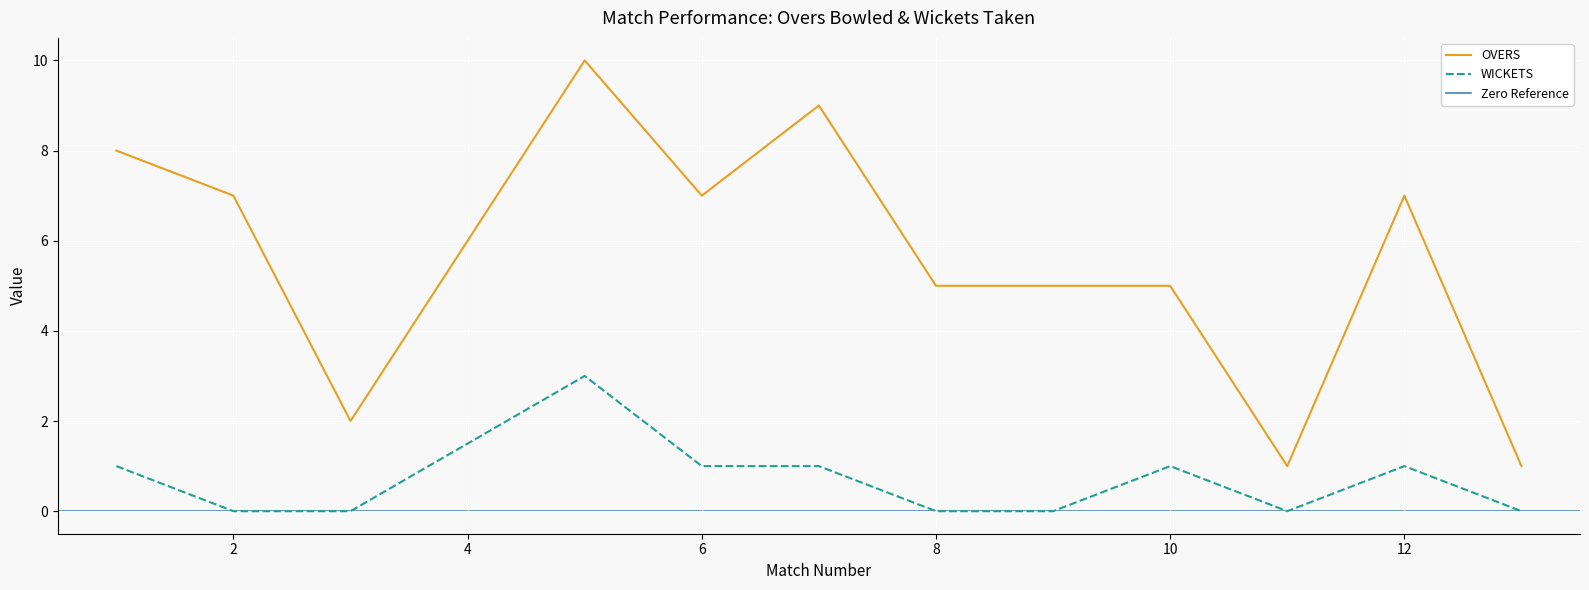

How many interior local valleys does the WICKETS series have?

1